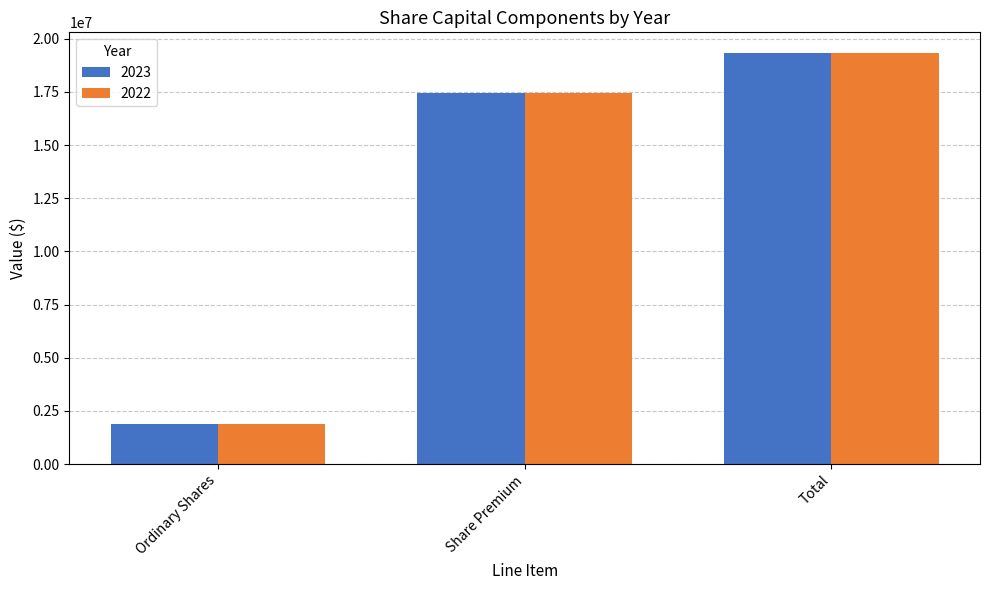

Count the 2022 values in the range 1900000 to 19335325.

3